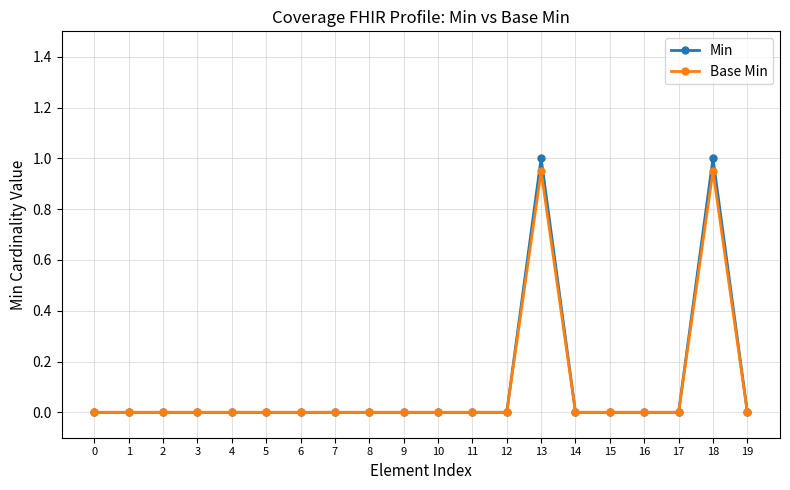

What is the maximum value shown in the chart?

1.0